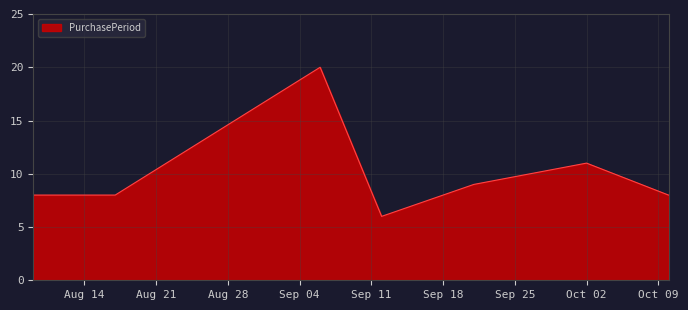

What is the greatest value displayed?

20